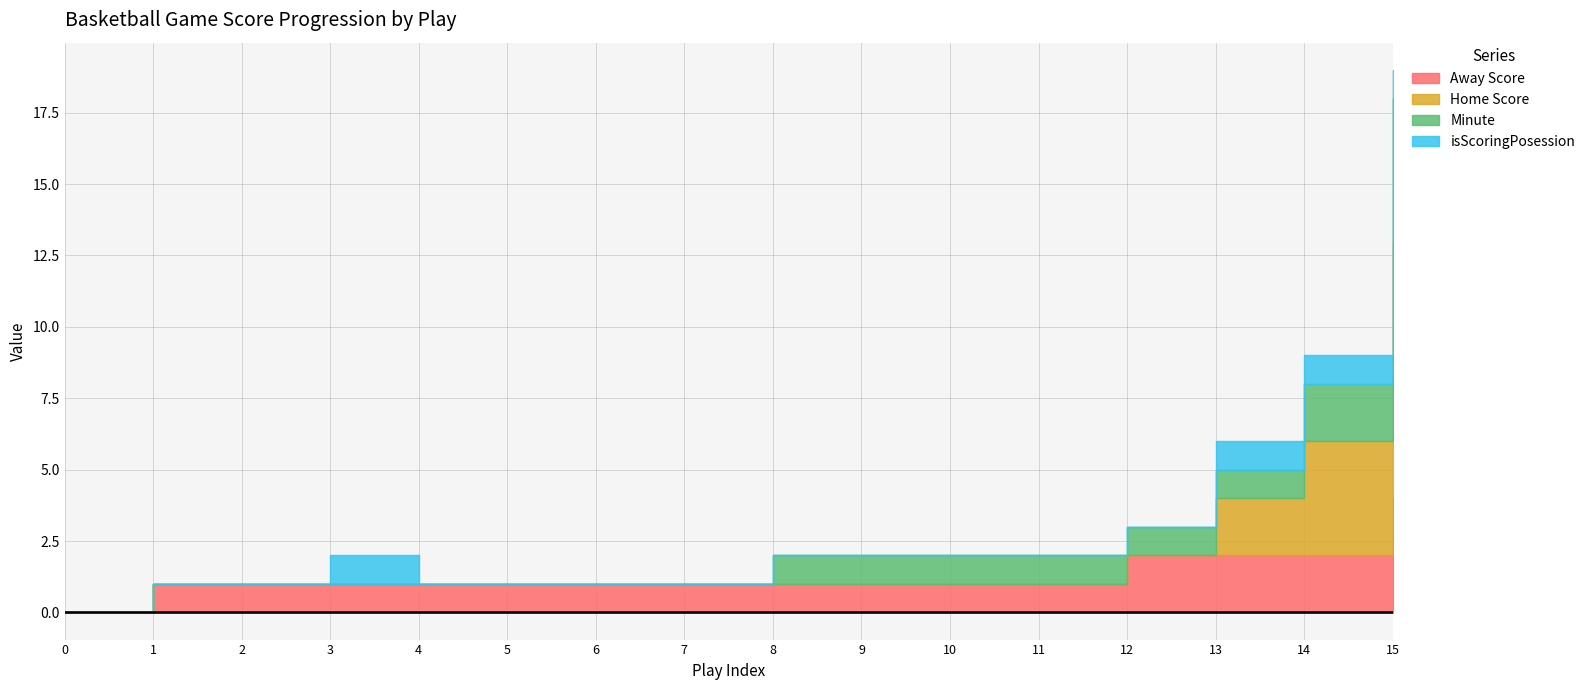

Reading right to left, list all the values displayed in this chart.

Away Score: 4	2	2	2	1	1	1	1	1	1	1	1	1	1	1	0
Home Score: 9	4	2	0	0	0	0	0	0	0	0	0	0	0	0	0
Minute: 5	2	1	1	1	1	1	1	0	0	0	0	0	0	0	0
isScoringPosession: 1	1	1	0	0	0	0	0	0	0	0	0	1	0	0	0